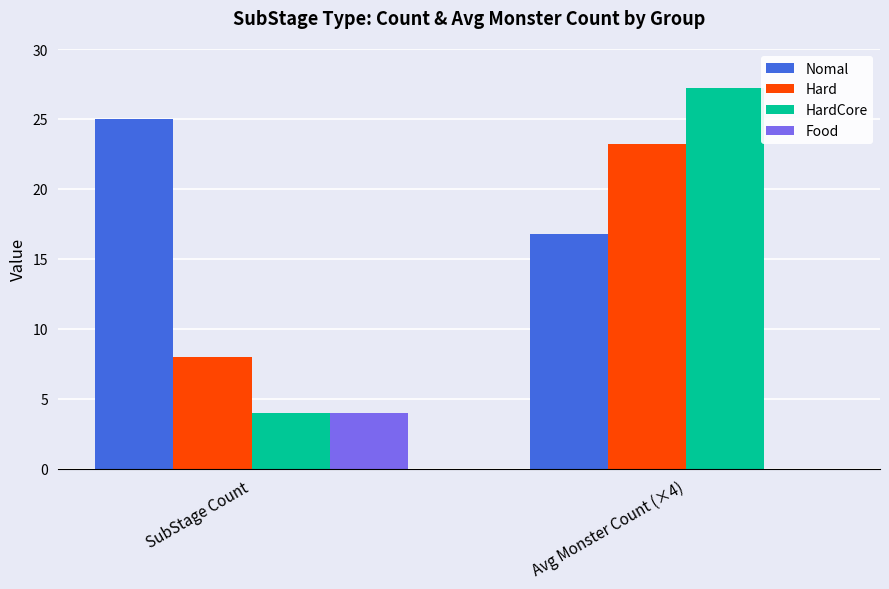

Where does the HardCore series first go above 27?

Avg Monster Count (×4)